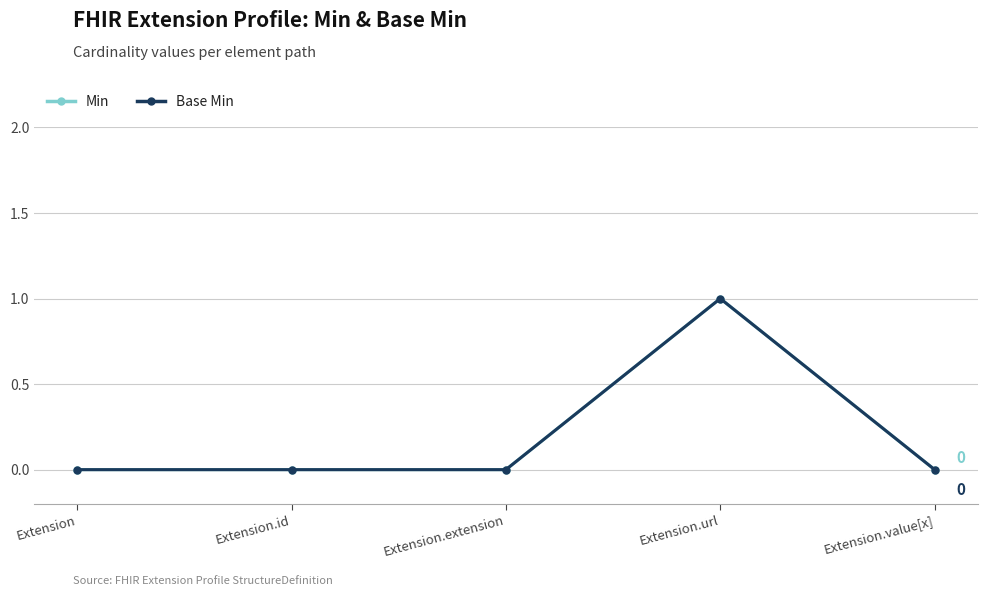

Which label corresponds to the largest value in the chart?

Extension.url